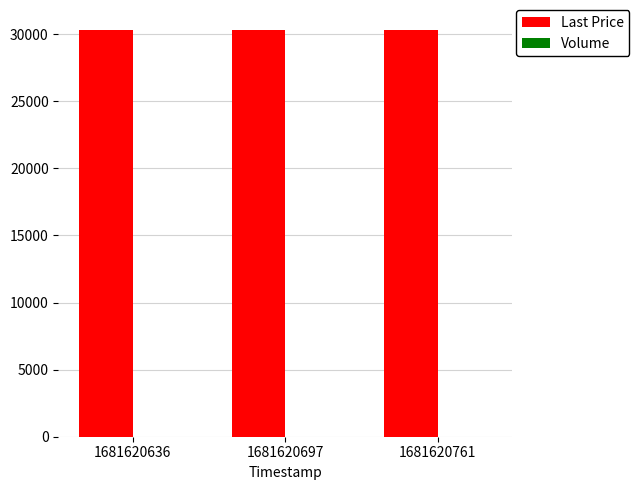

Is it true that Last Price equals 30293.4 at 1681620636?

True